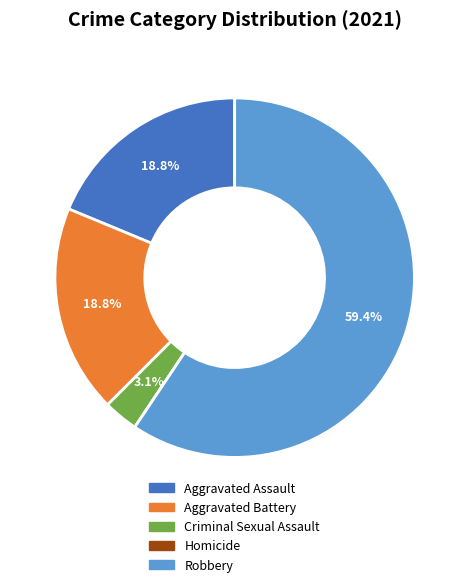

To the nearest percent, what is the difference between the largest and smallest slice percentages?

59%